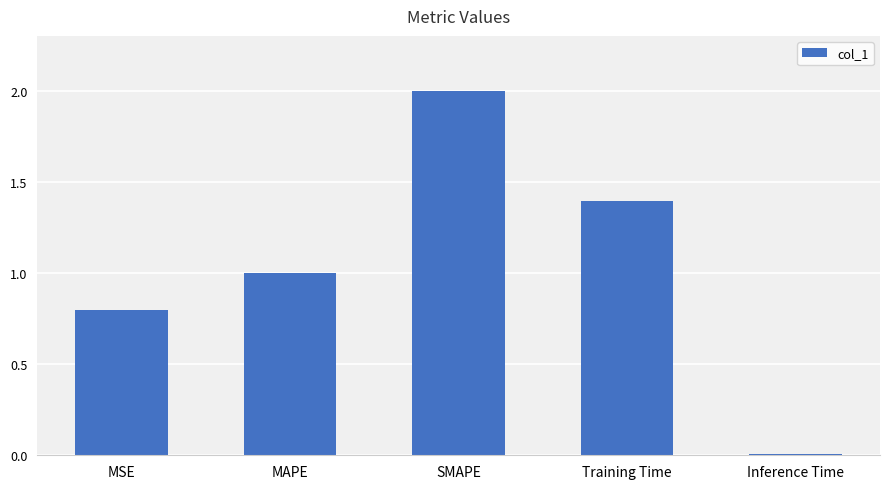

What is the change in value from SMAPE to Training Time?

-0.6